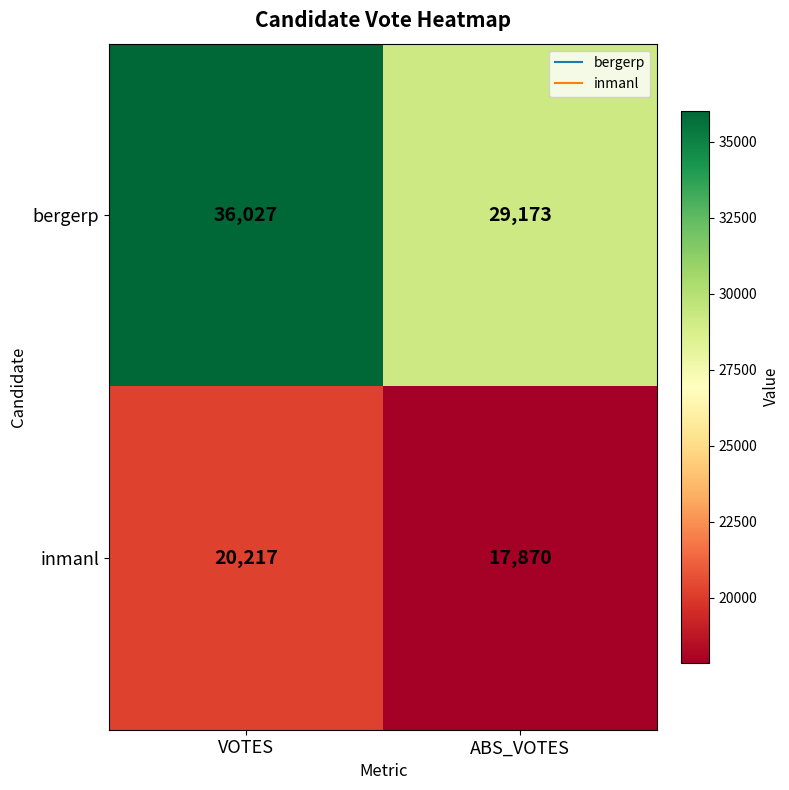

The value of inmanl at VOTES is 11861. True or false?

False